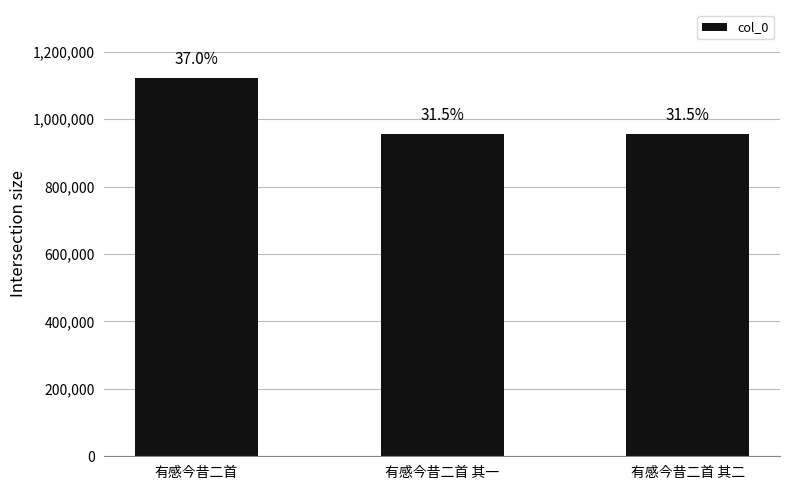

Reading right to left, what are all the values shown in this chart?

有感今昔二首 其二=956463	有感今昔二首 其一=956464	有感今昔二首=1121647